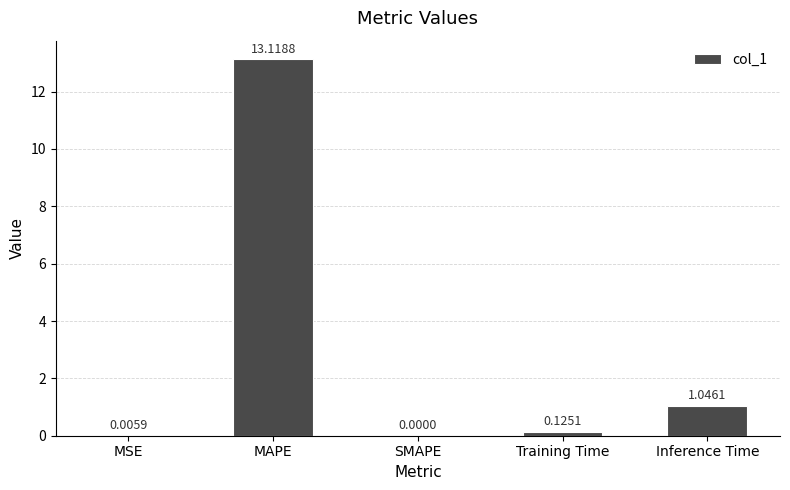

Where is the data nearest to the value 6?

Inference Time